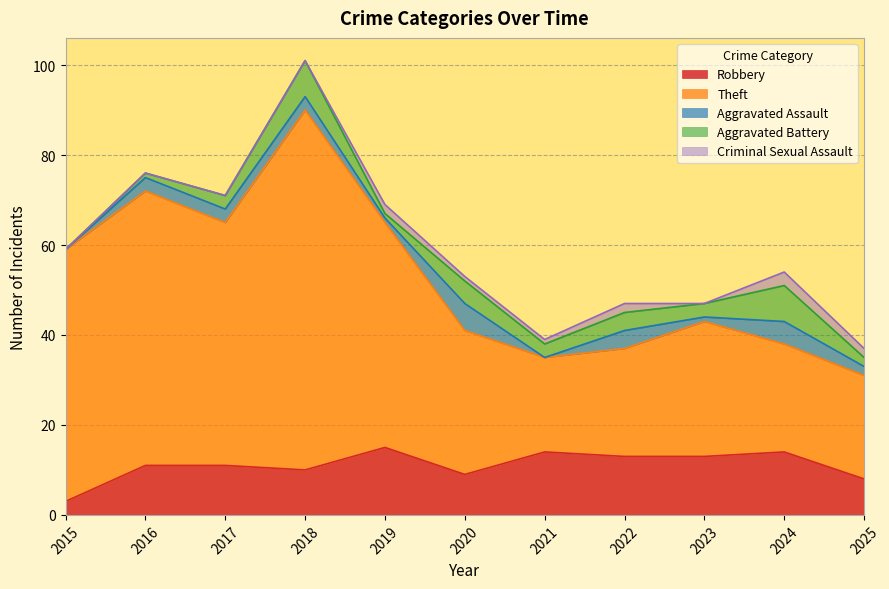

True or false: Criminal Sexual Assault and Aggravated Battery intersect in this chart.

True